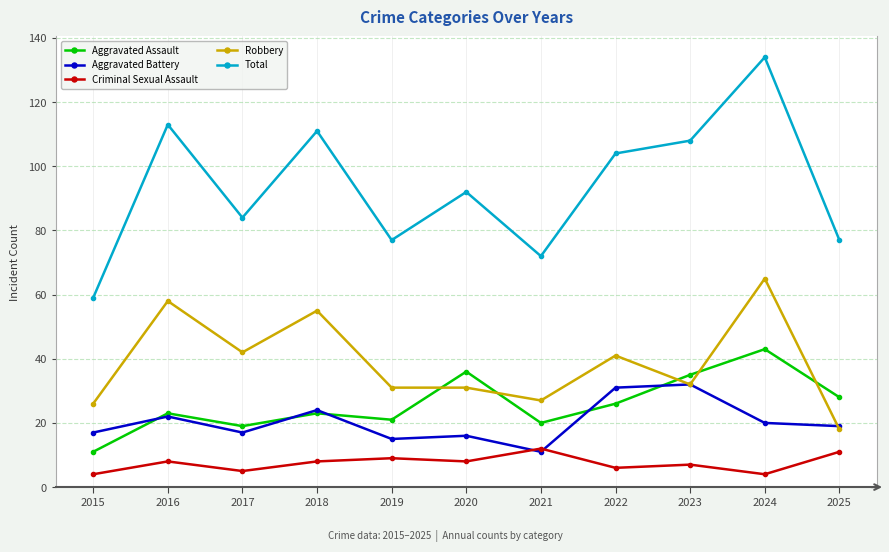

At which category is the sum across all series the highest?

2024